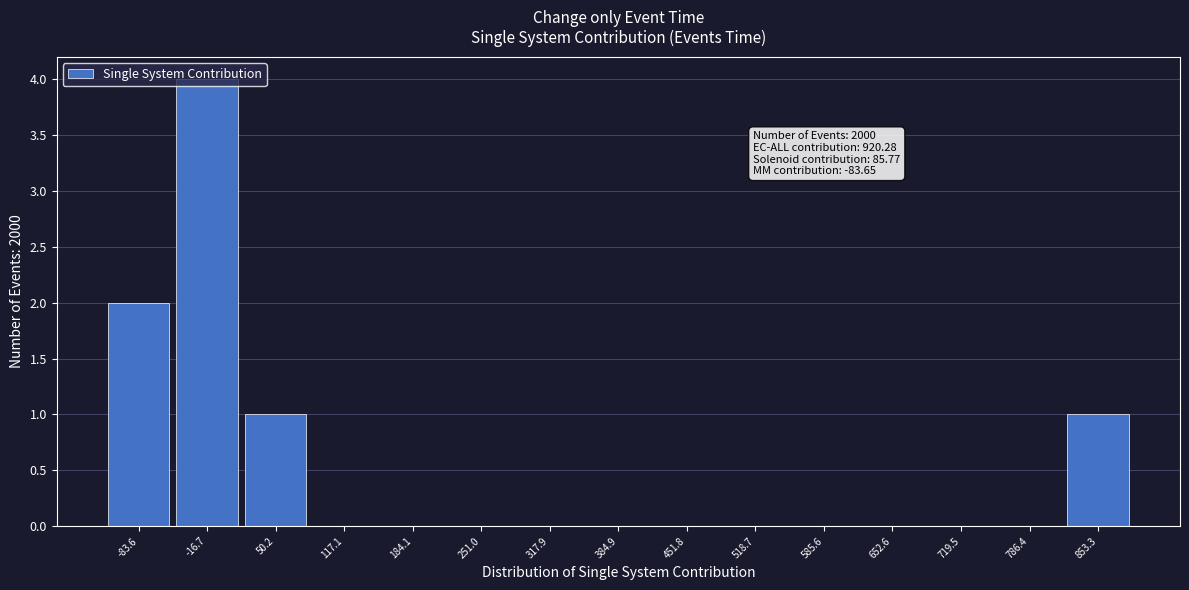

The value at 117.1 is -3. True or false?

False